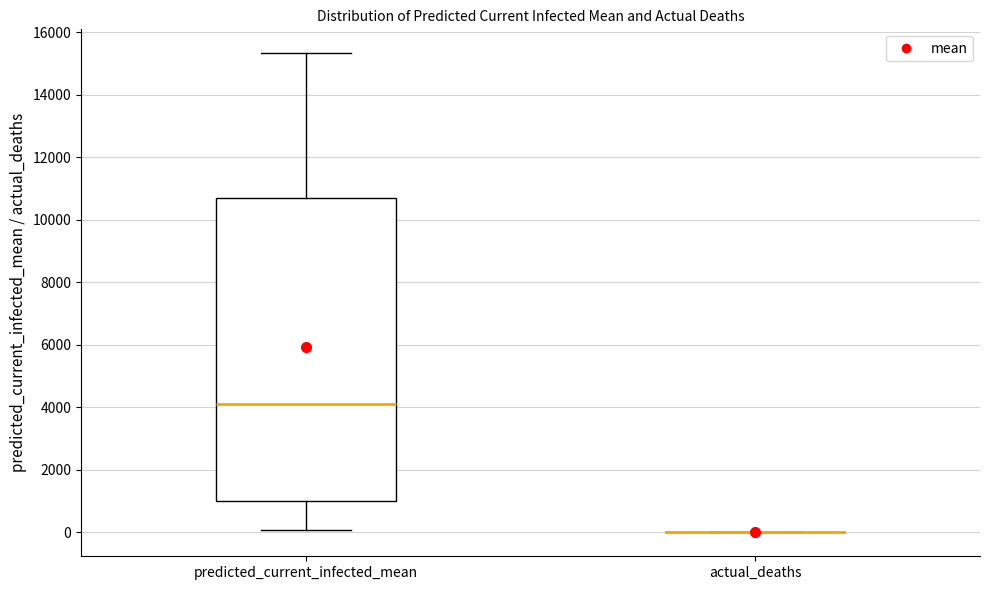

Reading left to right, read every box against the y-axis: the position of its median line, the range the box covers, and the ends of its whiskers. The values are not printed on the chart, so give them approximately, as read against the axis.

predicted_current_infected_mean: median 4200, box 1000 to 10800, whiskers 0 to 15400
actual_deaths: box collapsed to a line at 0, whiskers 0 to 0